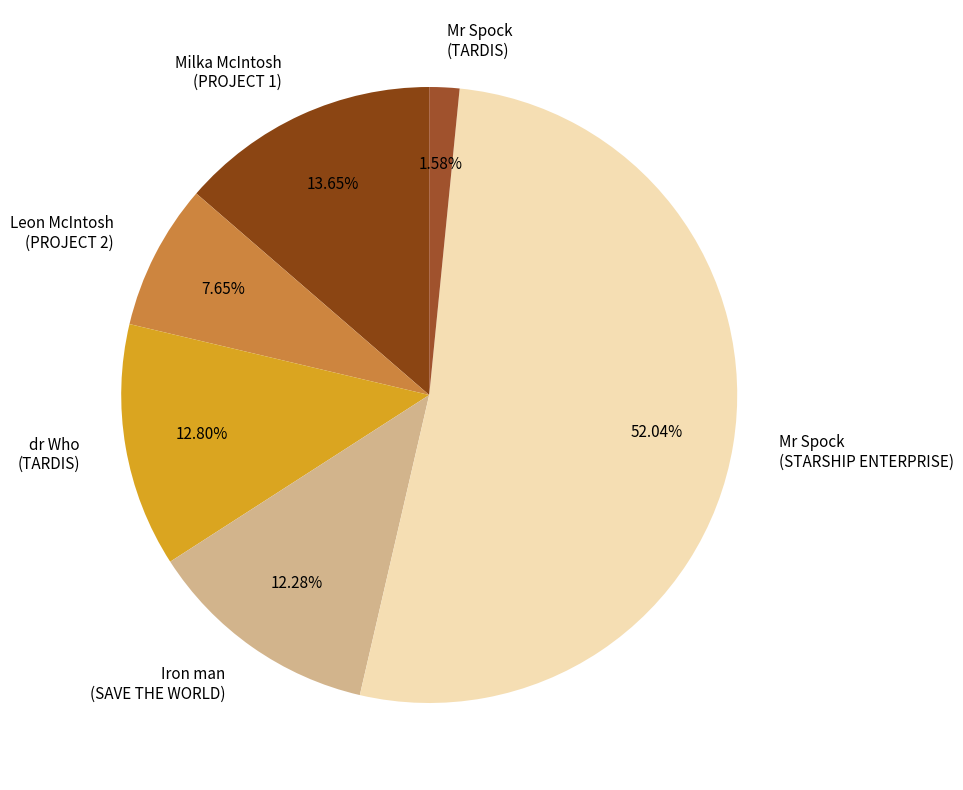

Between Mr Spock (STARSHIP ENTERPRISE) and Iron man (SAVE THE WORLD), which is larger?

Mr Spock (STARSHIP ENTERPRISE)